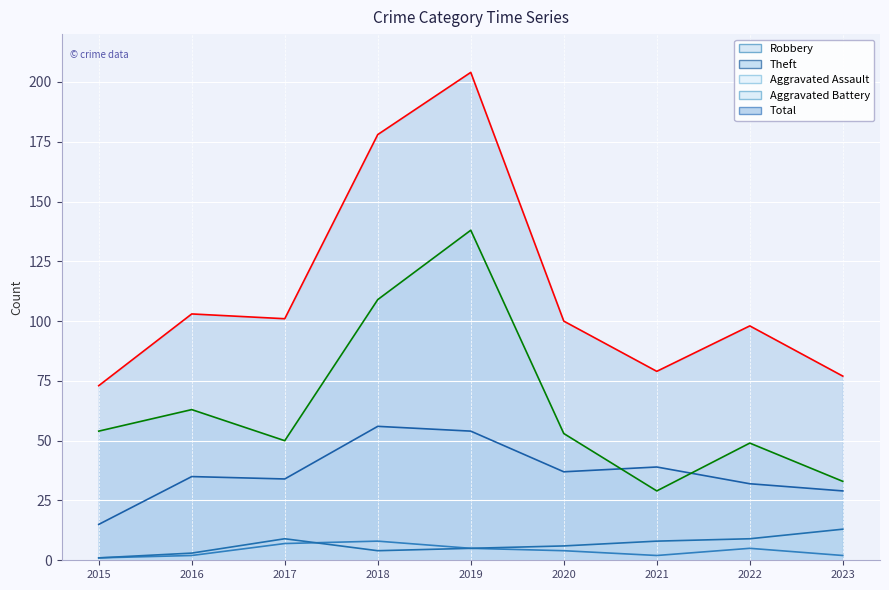

Which series has the largest total across all categories?

Total